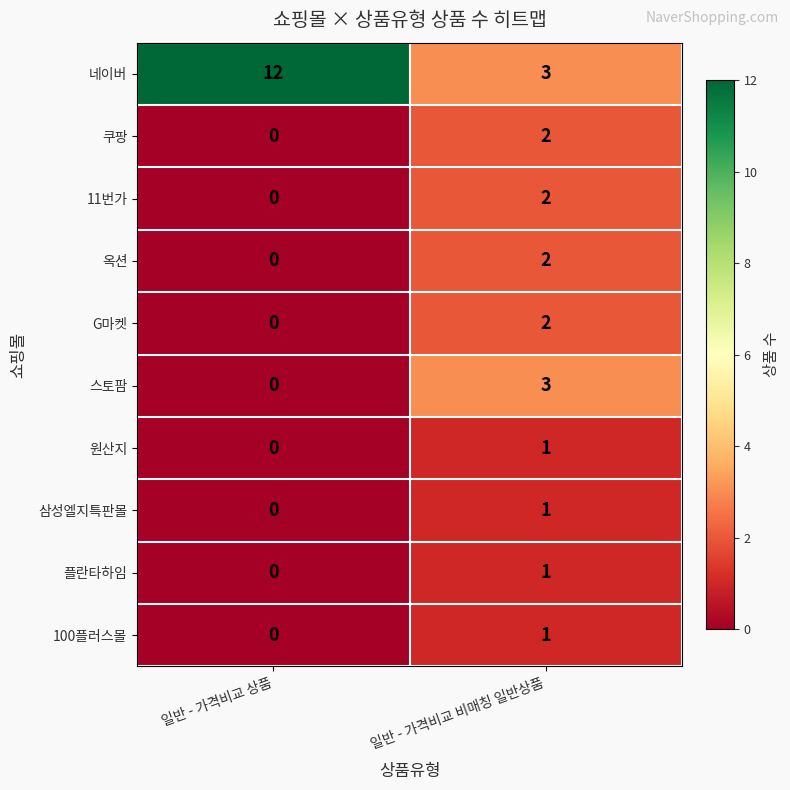

How many positive values does the 옥션 series have?

1